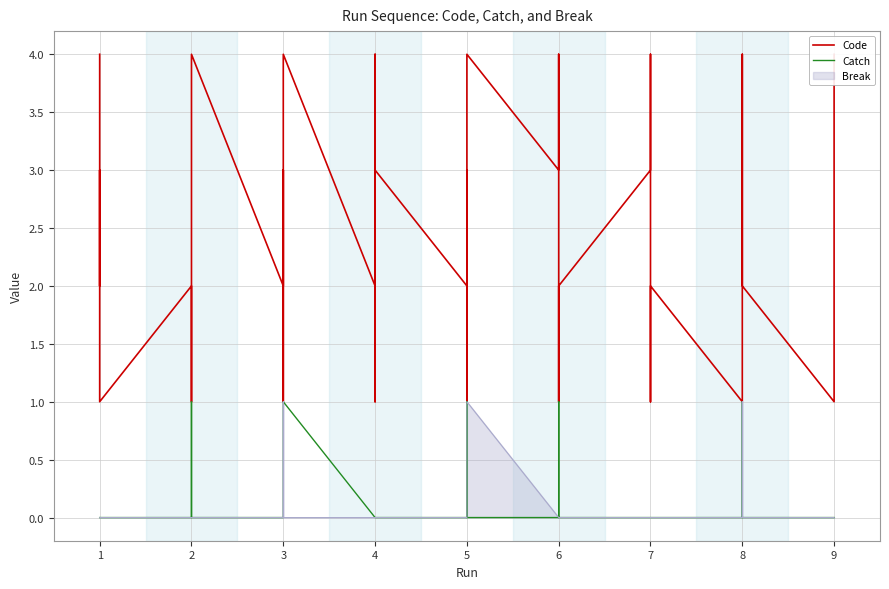

How many lines are shown in the chart?

2